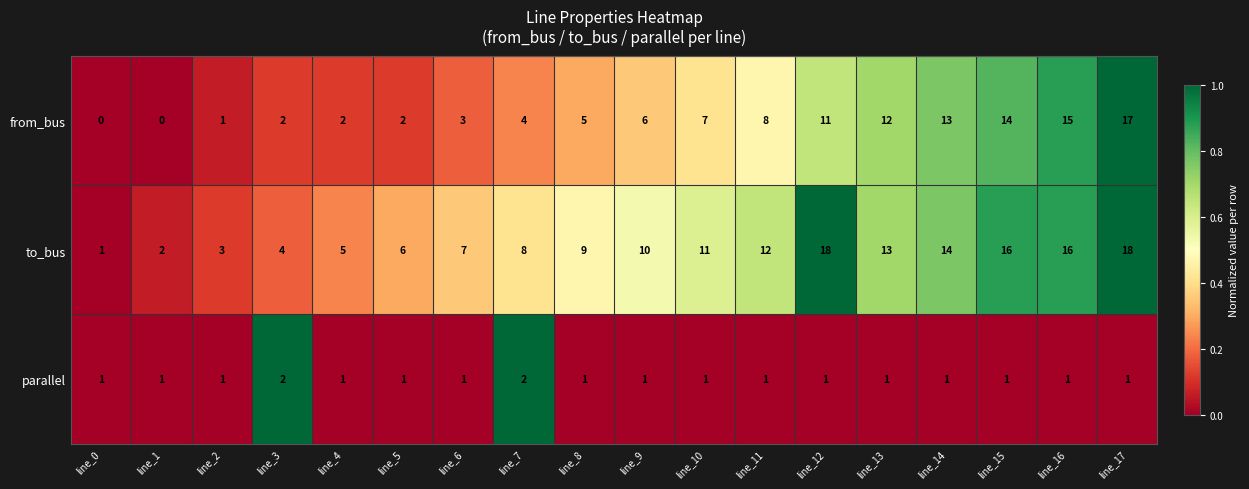

What is the difference between the second highest and second lowest values in the to_bus series?

16